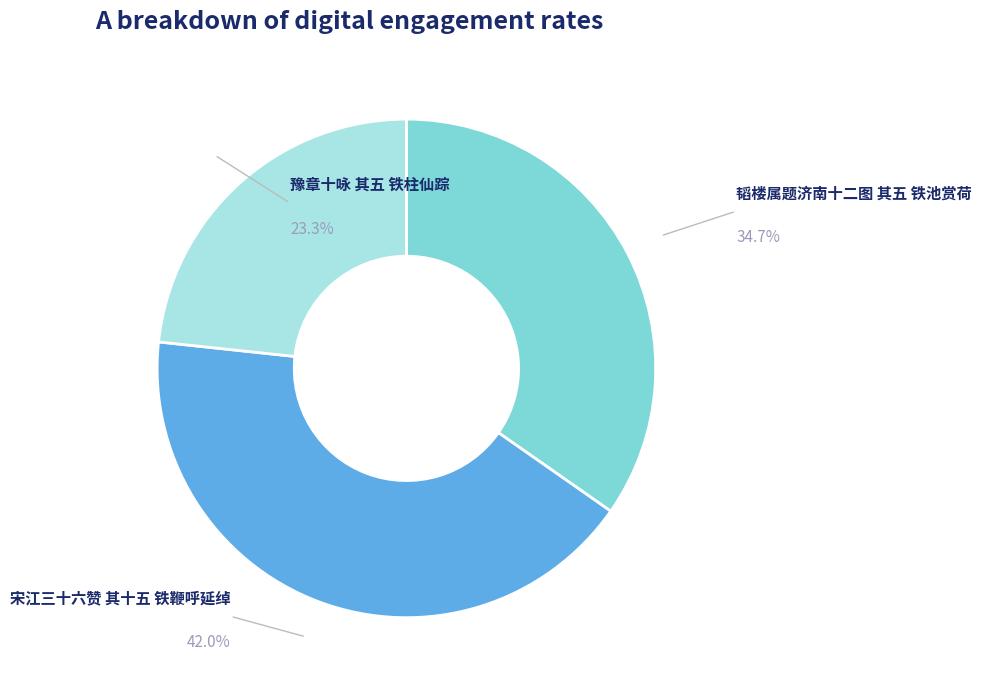

Is there a majority slice in this chart?

No